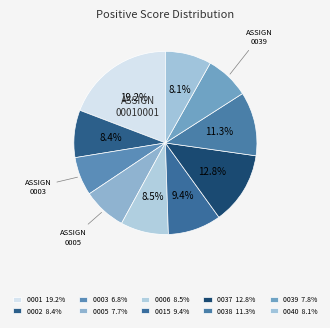

Is there a majority slice in this chart?

No